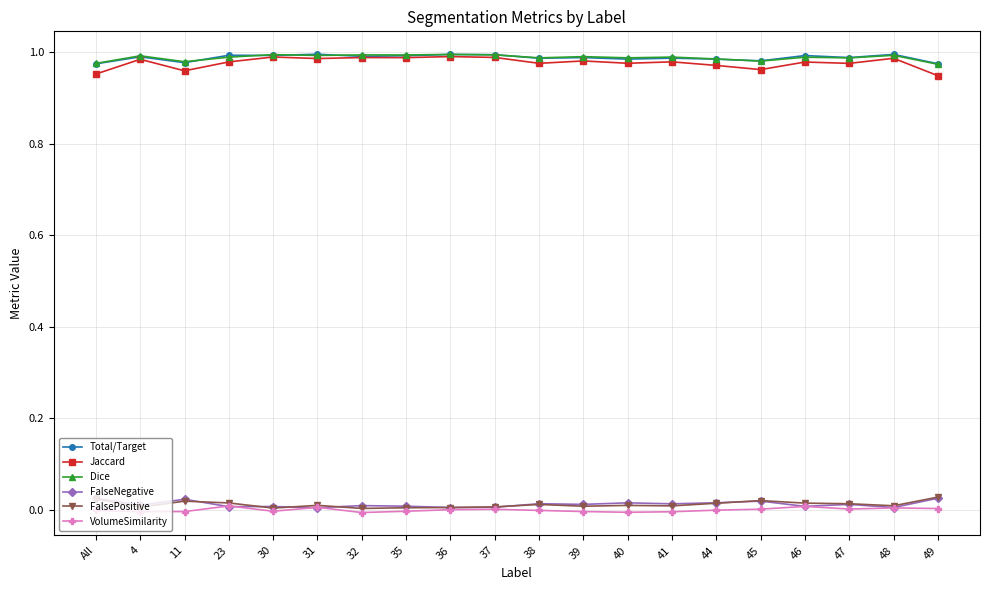

Which series has the widest spread of values?

Jaccard